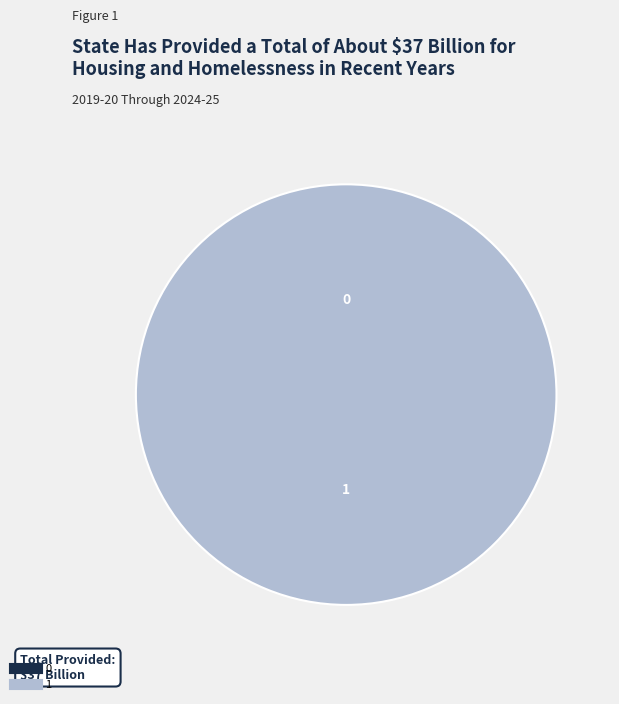

To the nearest percent, what is the difference between the largest and smallest slice percentages?

100%